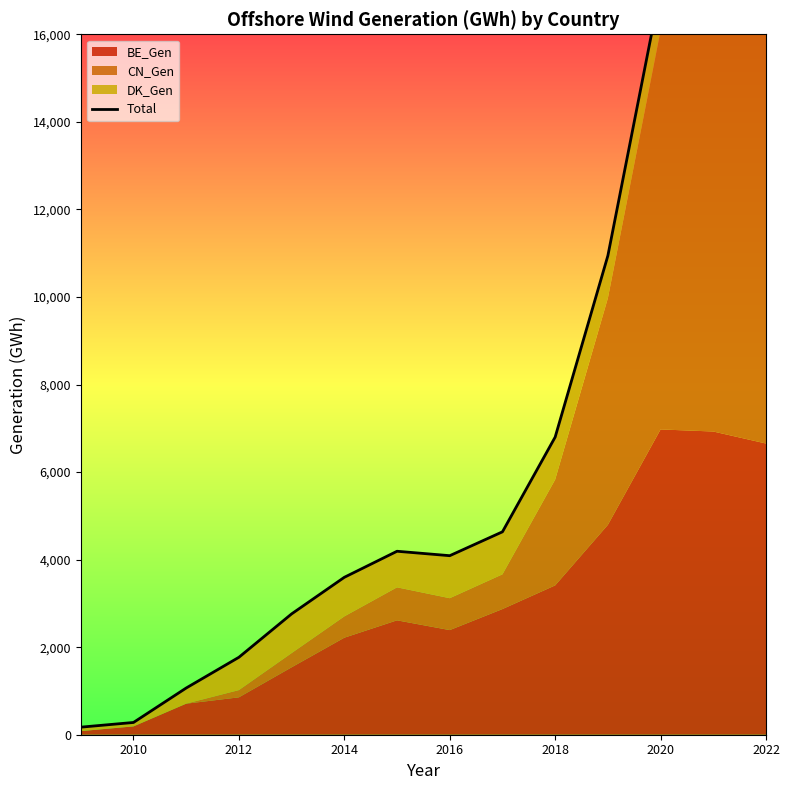

Reading right to left, list all the values displayed in this chart.

22518.4	19409.3	17056.8	10942.5	6798.9	4634.9	4089.6	4191.0	3595.8	2760.1	1769.0	1066.9	279.9	172.8